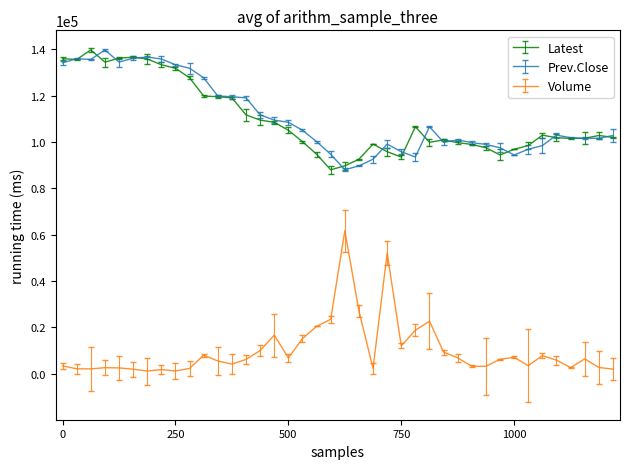

True or false: Prev.Close and Volume intersect in this chart.

False